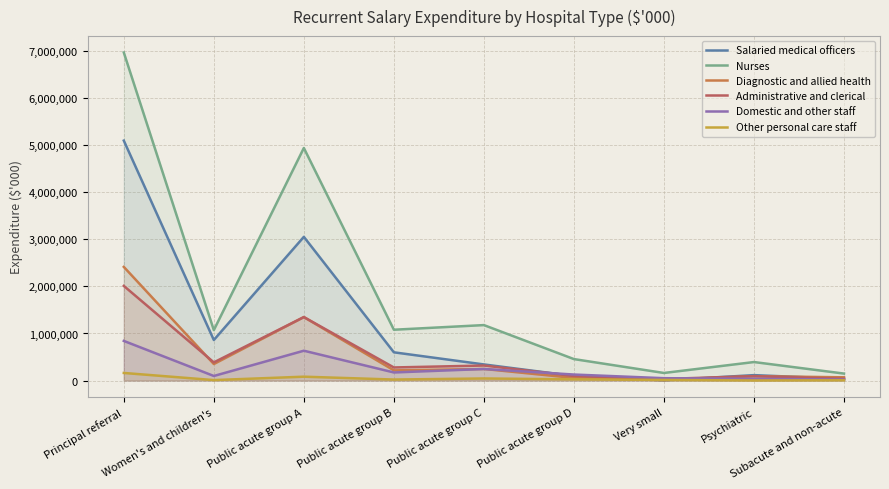

What is the sum of all Diagnostic and allied health values?

4802383